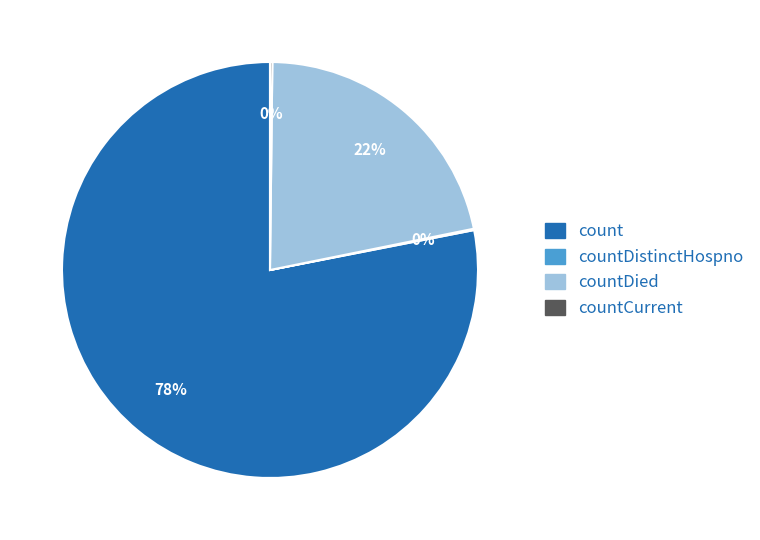

Does any single category account for the majority?

Yes